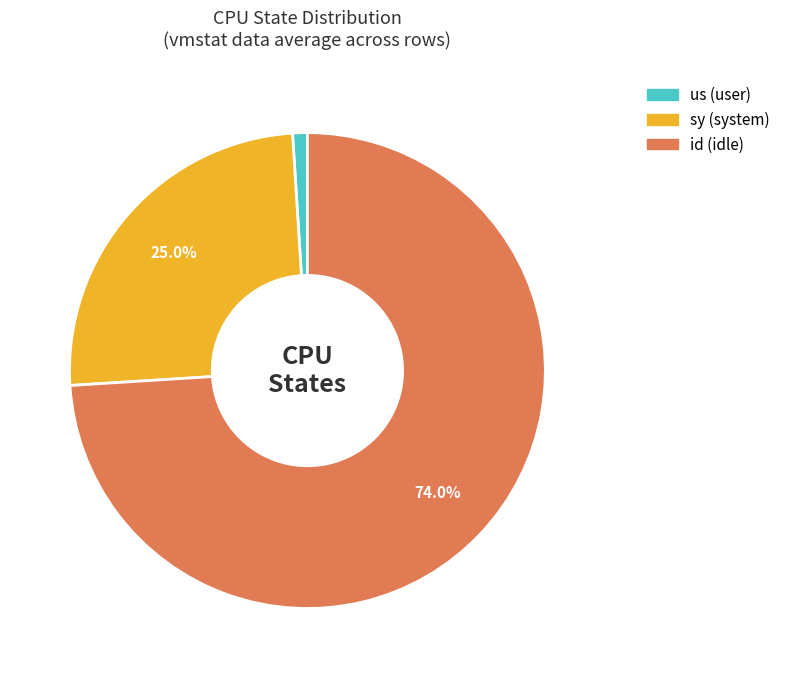

Does any single category account for the majority?

Yes